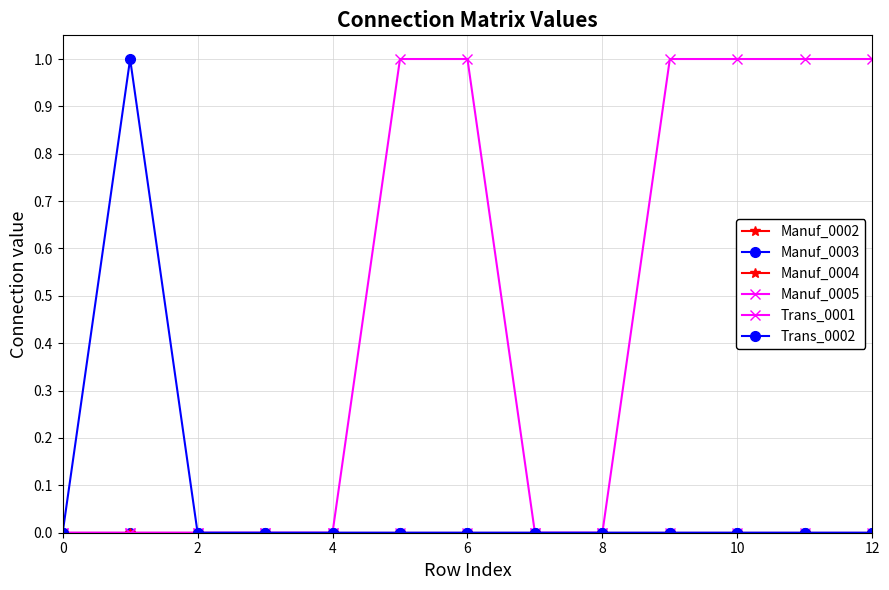

How many positive values does the Trans_0001 series have?

6